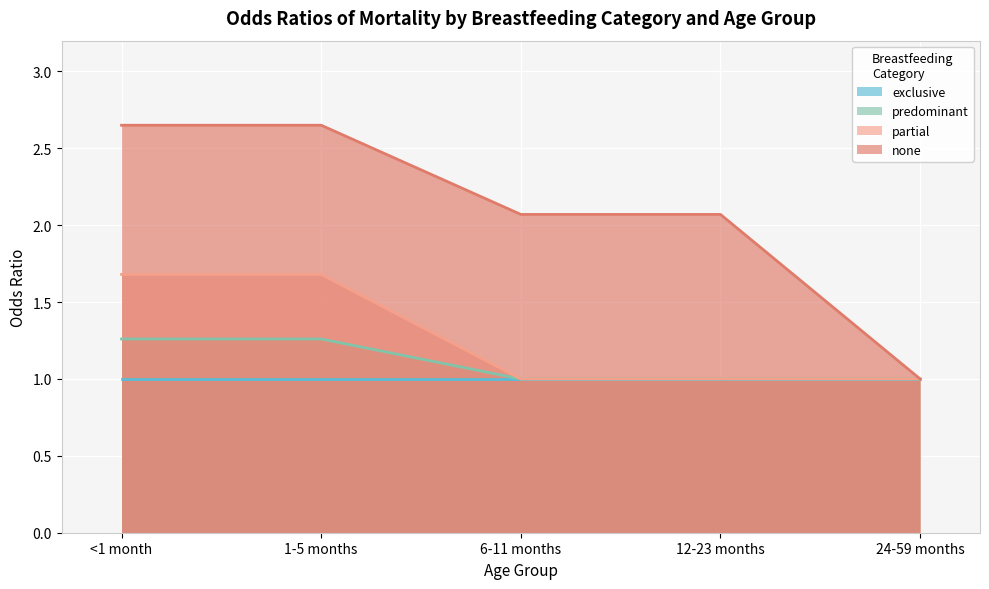

How many distinct data groups are displayed?

4